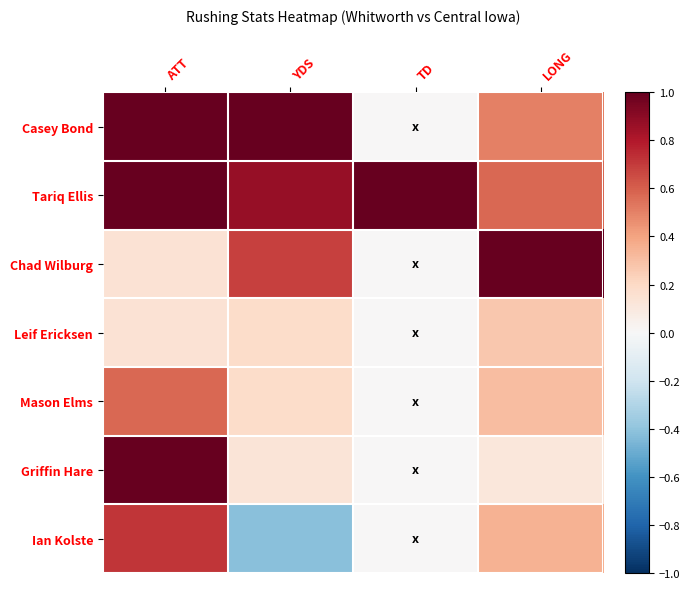

At how many categories does at least one series exceed 0?

4